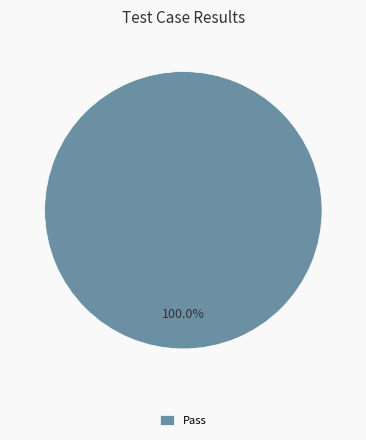

Does any single category account for the majority?

Yes